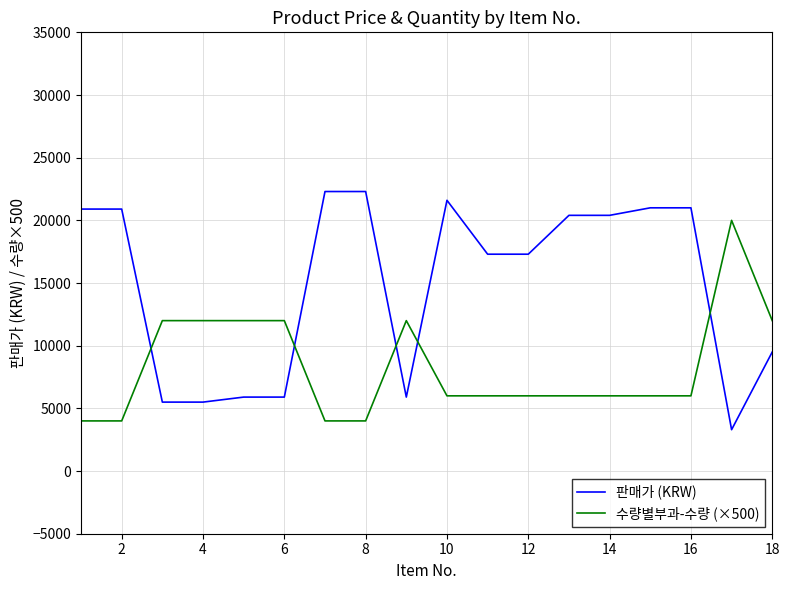

After their last crossing, which series has the higher values: 판매가 (KRW) or 수량별부과-수량 (×500)?

수량별부과-수량 (×500)